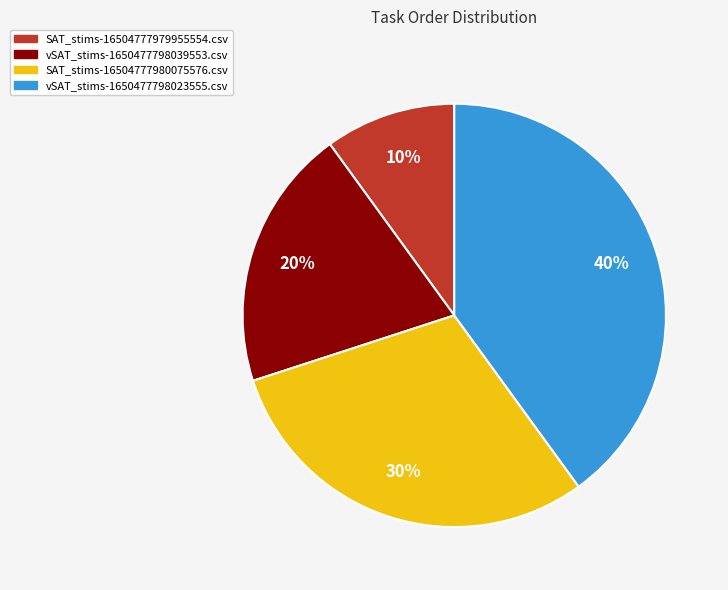

Rank the categories by value from highest to lowest.

vSAT_stims-1650477798023555.csv, SAT_stims-16504777980075576.csv, vSAT_stims-1650477798039553.csv, SAT_stims-16504777979955554.csv